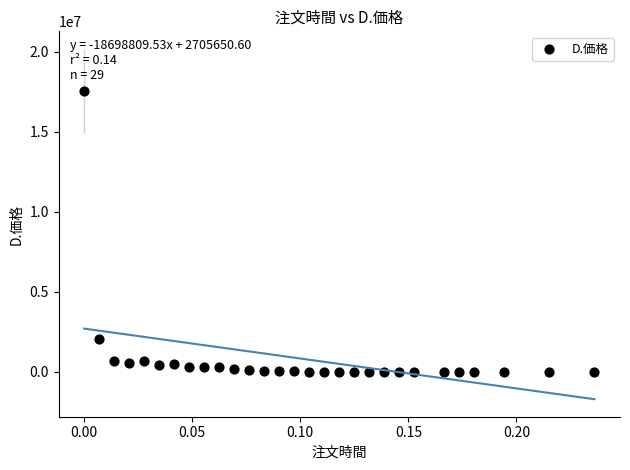

What is the range of Y values (max minus min)?

17562000